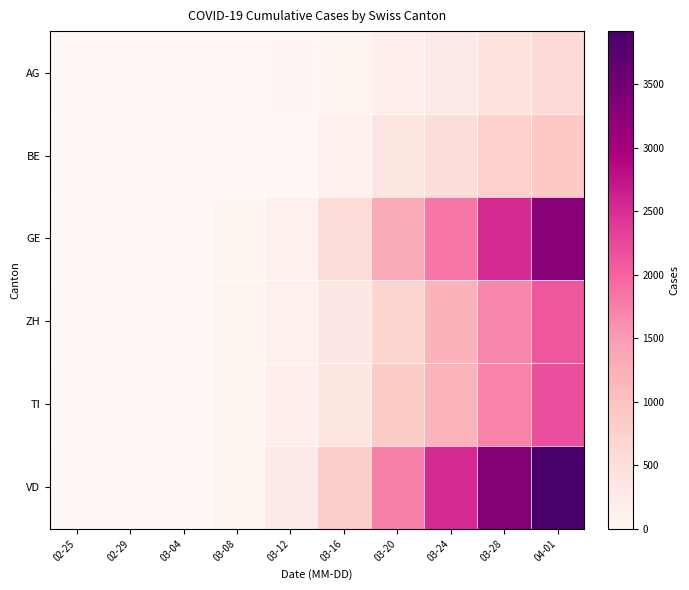

What is the spread (max minus min) of values at 02-29?

8